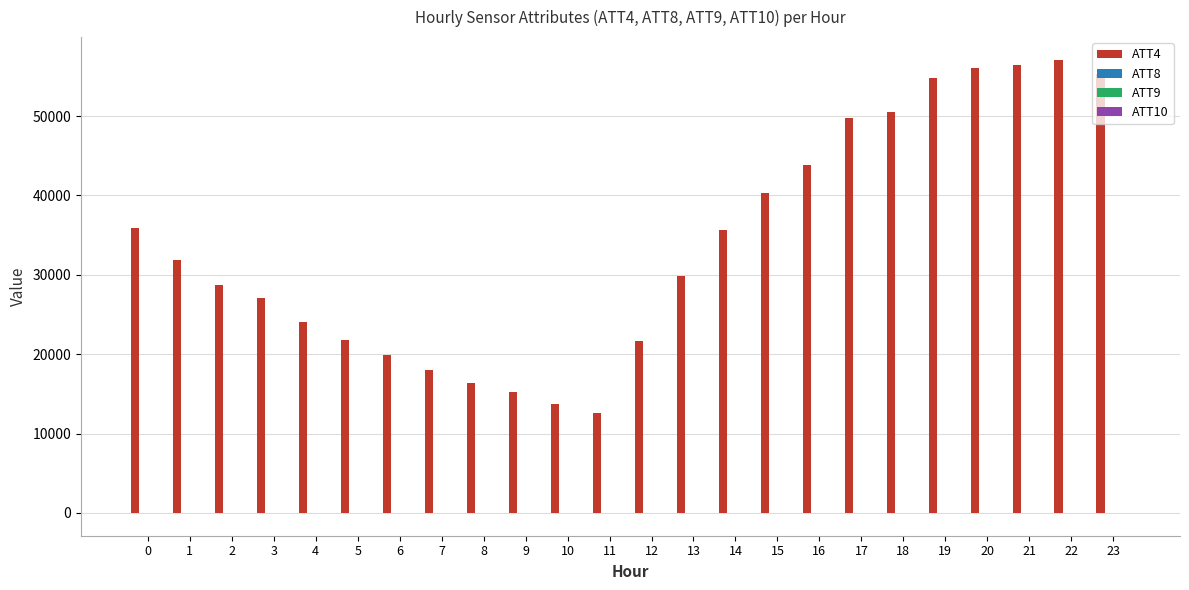

What is the maximum value shown in the chart?

57100.0